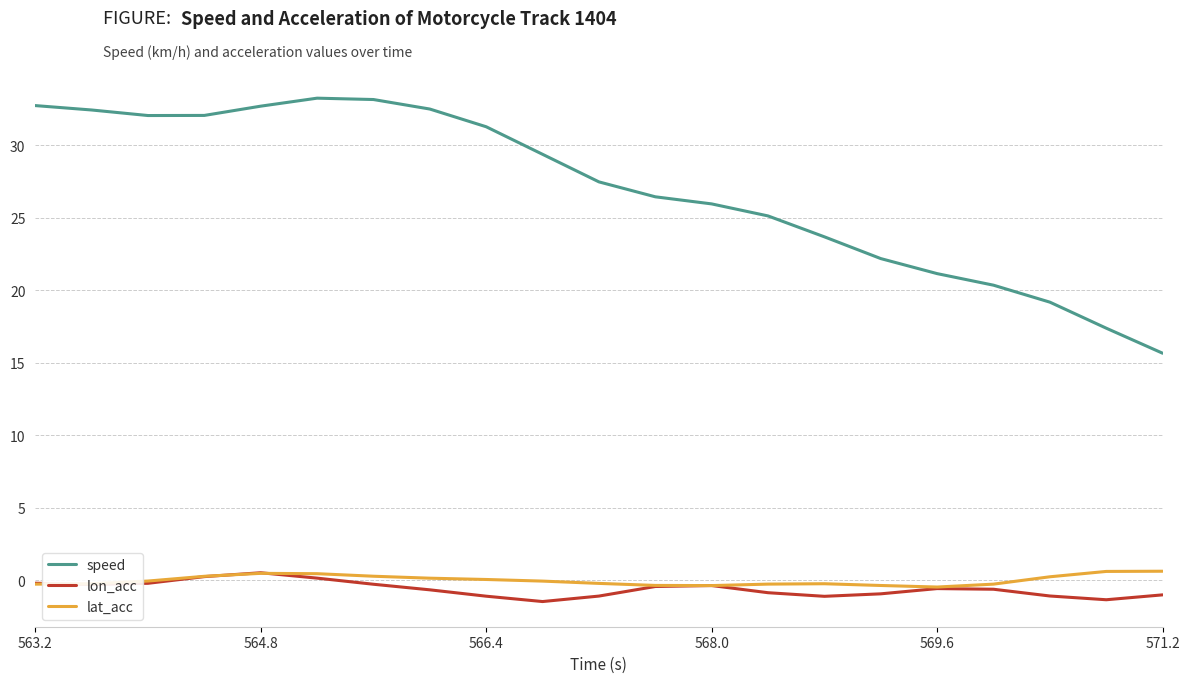

What is the maximum value shown in the chart?

33.3